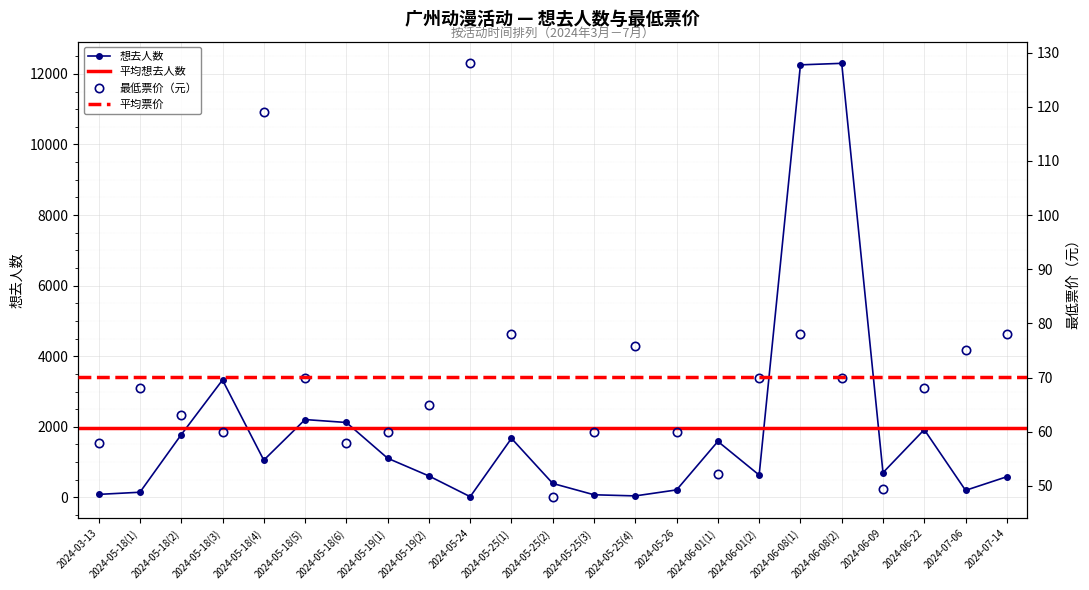

Is the value of 最低票价 at 2024-05-25(4) greater than the value of 想去人数 at 2024-07-14?

No